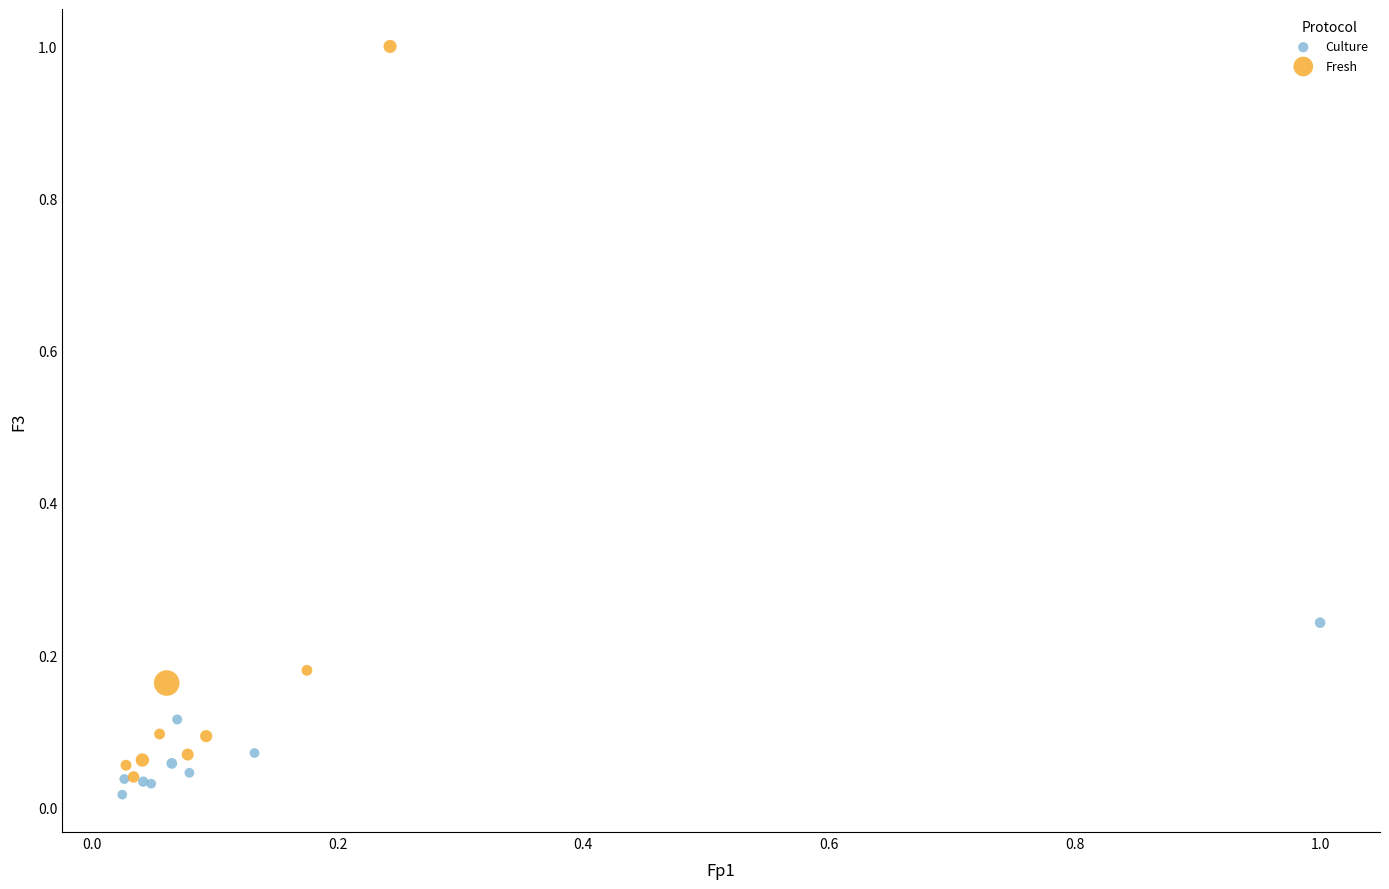

What are all the series names shown in the legend?

Culture, Fresh